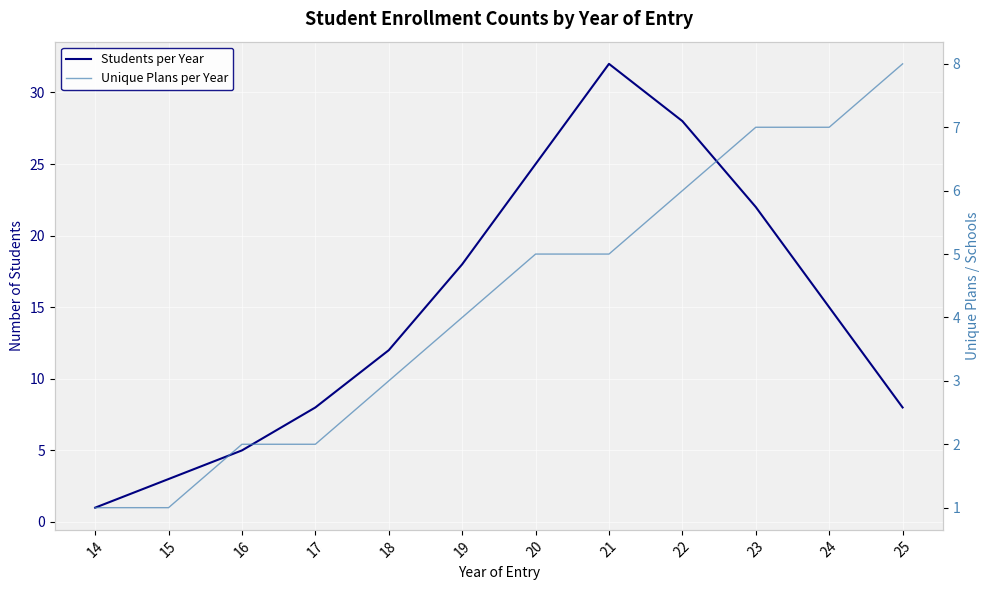

List the labels in order of Unique Plans per Year value, largest first.

25, 23, 24, 22, 20, 21, 19, 18, 16, 17, 14, 15